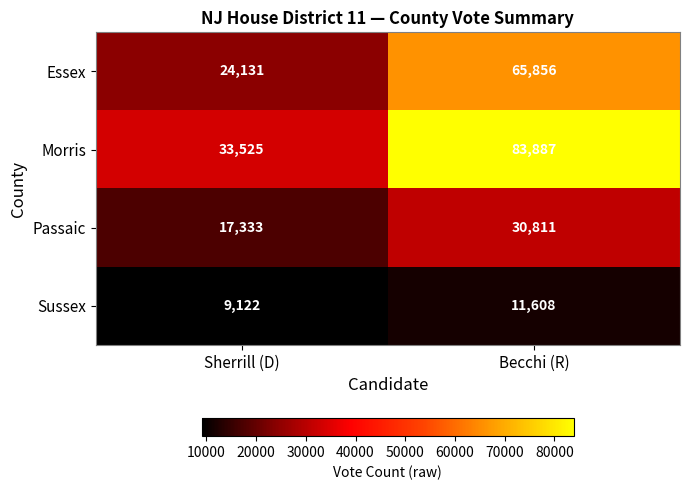

What is the difference between the highest and lowest values at Sherrill (D)?

24403